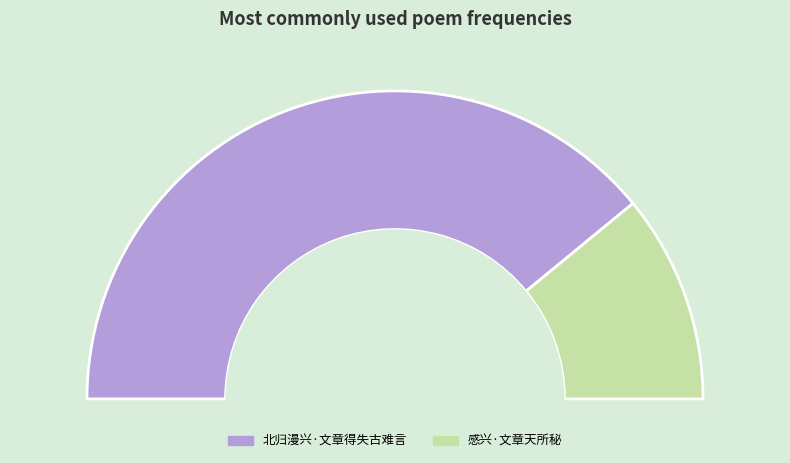

Is 感兴·文章天所秘 the majority of the pie?

No